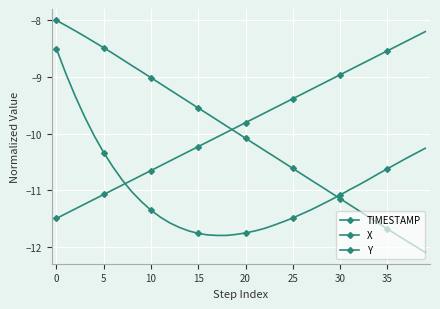

List the series in order of their overall mean, highest first.

TIMESTAMP, Y, X